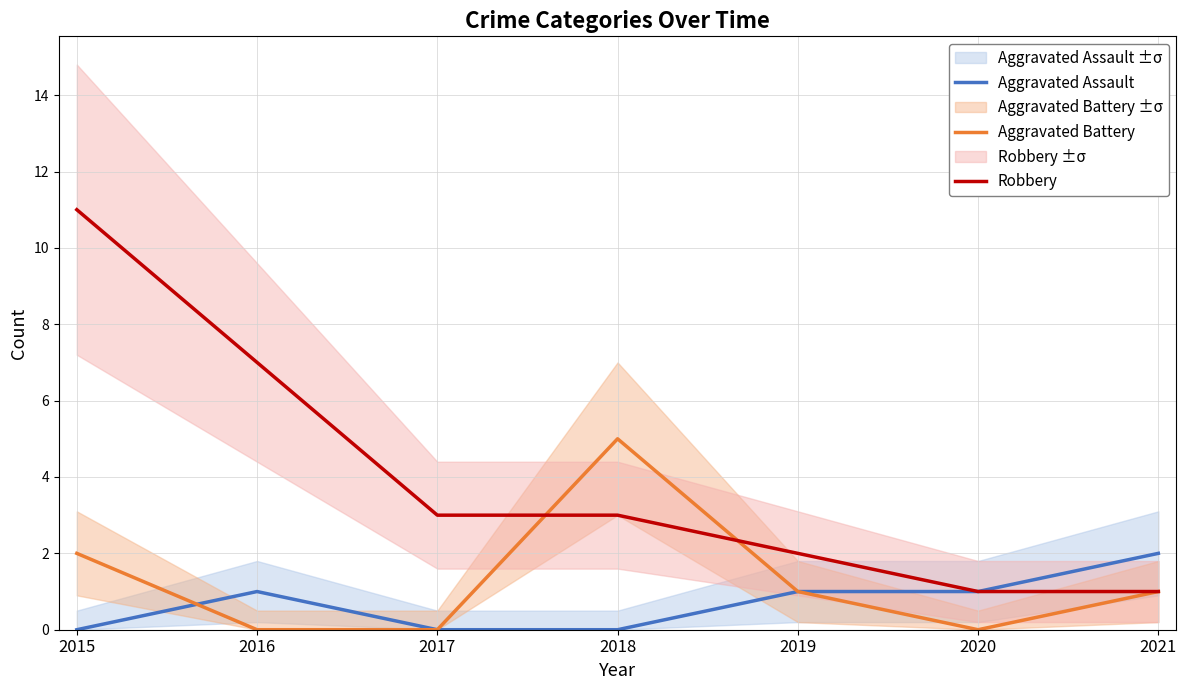

At 2019, list the series in order from smallest to largest.

Aggravated Assault, Aggravated Battery, Robbery